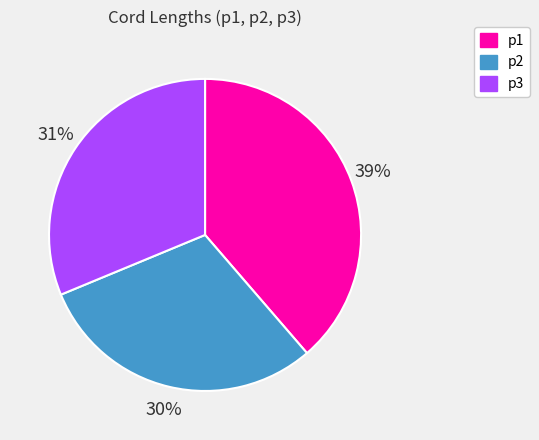

To the nearest percent, what portion does p1 represent?

39%